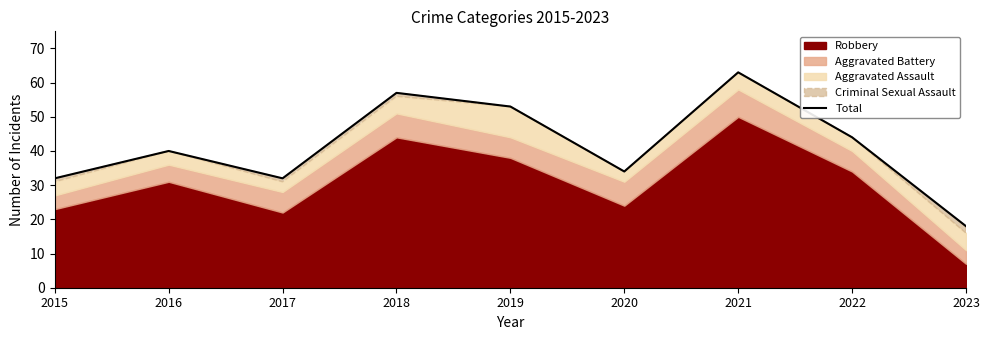

Reading left to right, what are all the values shown in this chart?

32	40	32	57	53	34	63	44	18